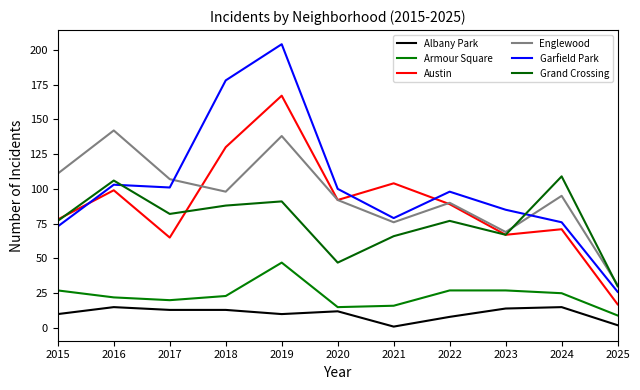

What is the value of the Albany Park point at the 9th from the left?

14